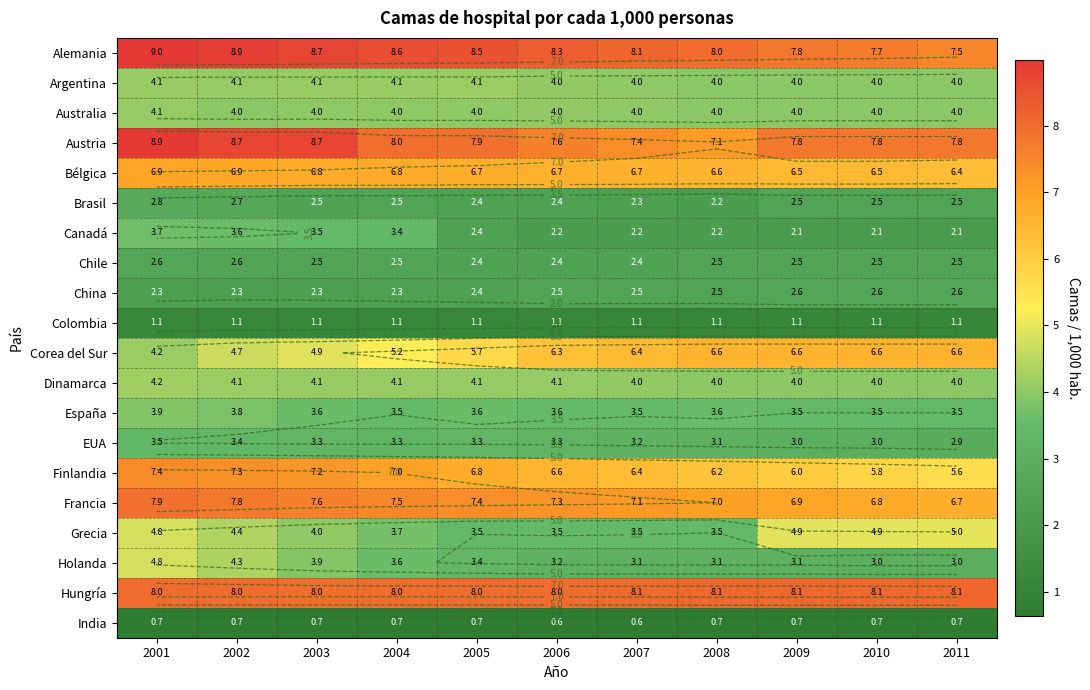

What is the greatest value displayed?

9.0